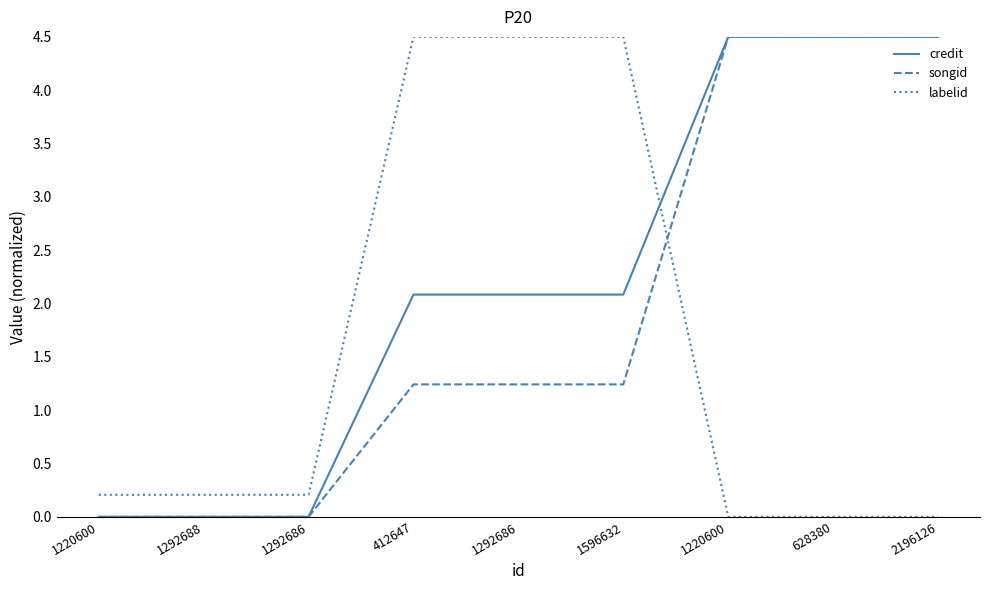

Read the labelid value at 1292686.

0.2